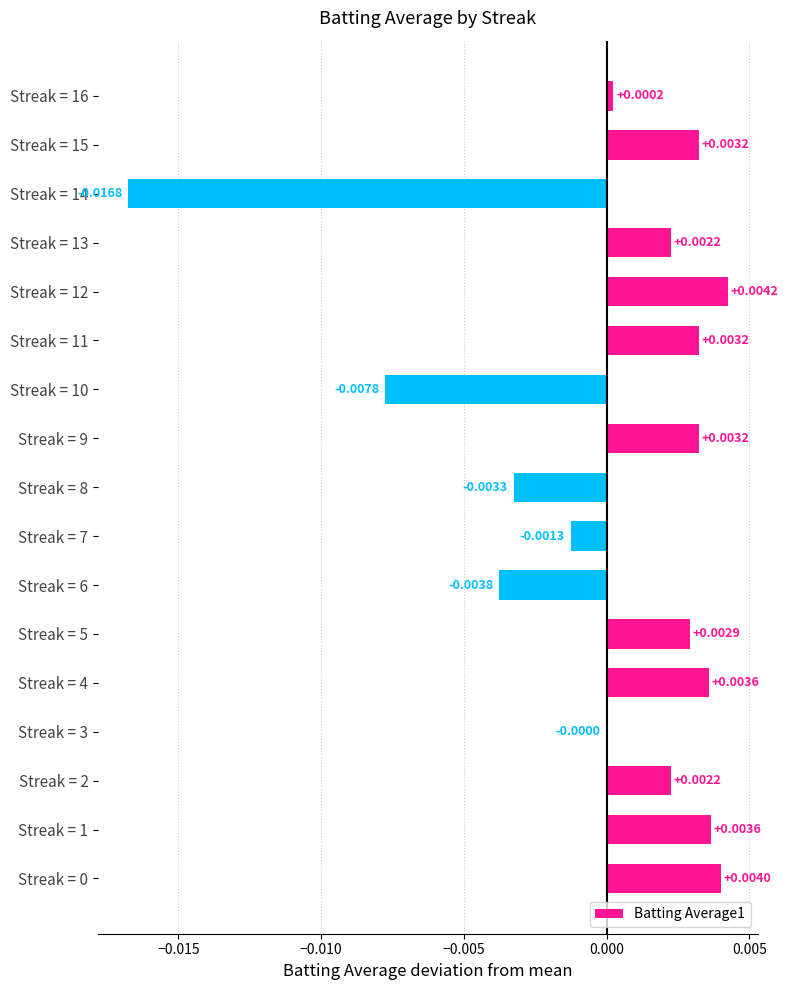

Between Streak = 16 and Streak = 1, which is larger?

Streak = 1